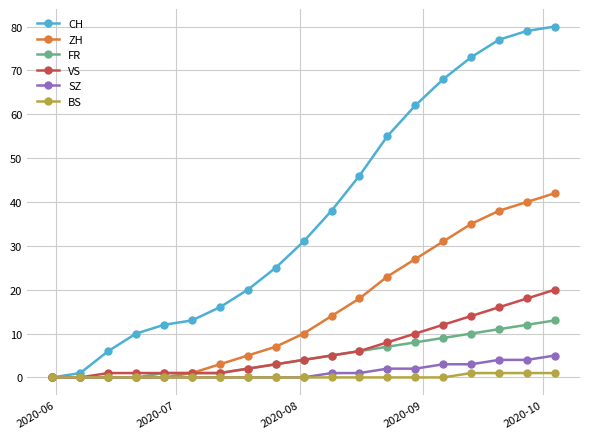

At how many categories does at least one series exceed 58?

6